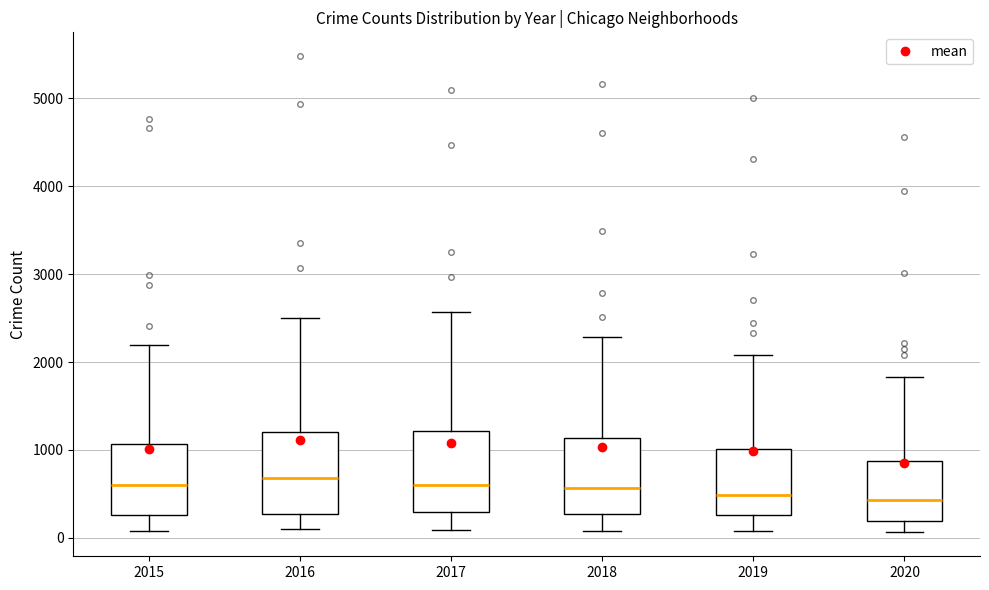

Reading left to right, transcribe this box plot: for each box, give where its median line is, the range the box spans, and where its two whiskers end, as read against the y-axis. The values are not printed on the chart, so give them approximately, as read against the axis.

2015: median 600, box 300 to 1100, whiskers 100 to 2200
2016: median 700, box 300 to 1200, whiskers 100 to 2500
2017: median 600, box 300 to 1200, whiskers 100 to 2600
2018: median 600, box 300 to 1100, whiskers 100 to 2300
2019: median 500, box 300 to 1000, whiskers 100 to 2100
2020: median 400, box 200 to 900, whiskers 100 to 1800